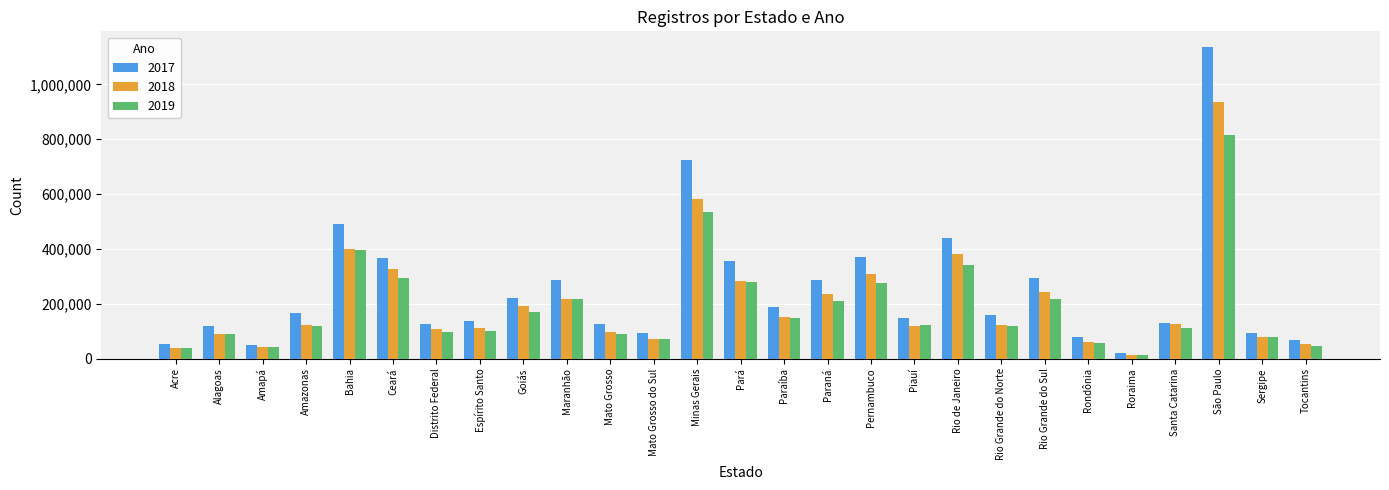

What value does the 2019 series have at Sergipe?

78488